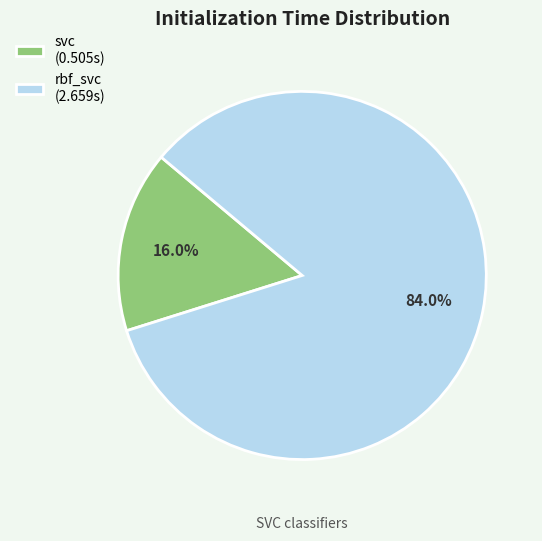

Does rbf_svc account for over 50% of the chart?

Yes